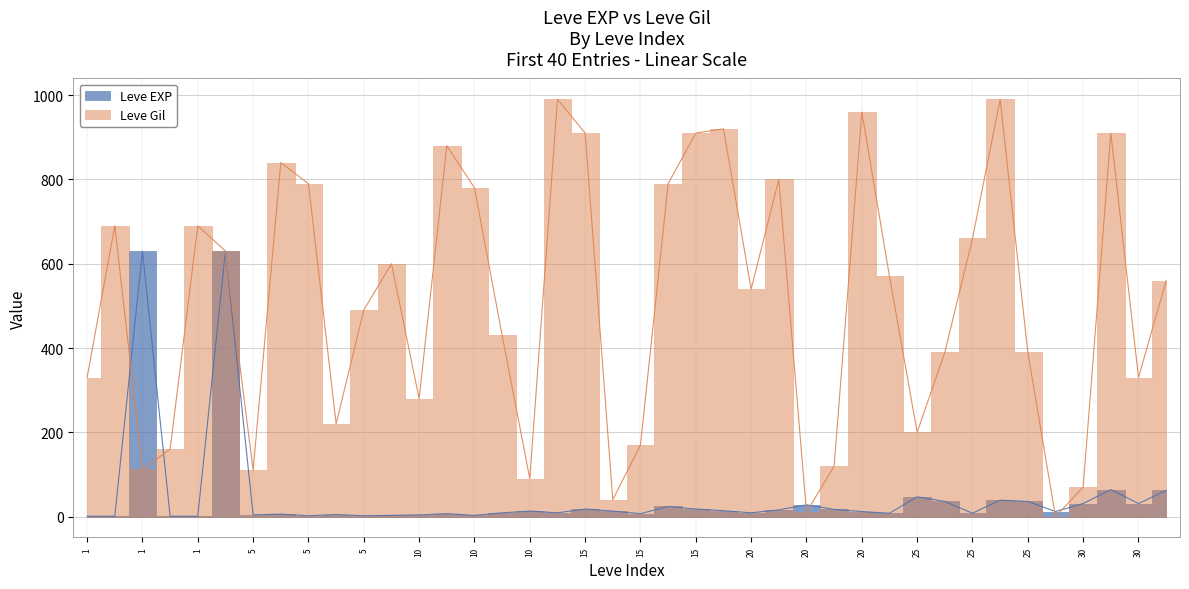

Which series has the largest range (max minus min)?

Leve Gil